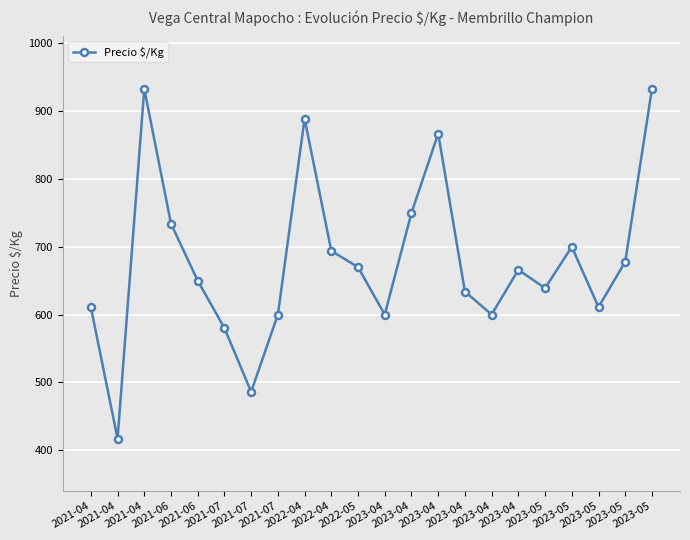

What is the ratio of the value at 2022-04 to the value at 2021-04?

1.1